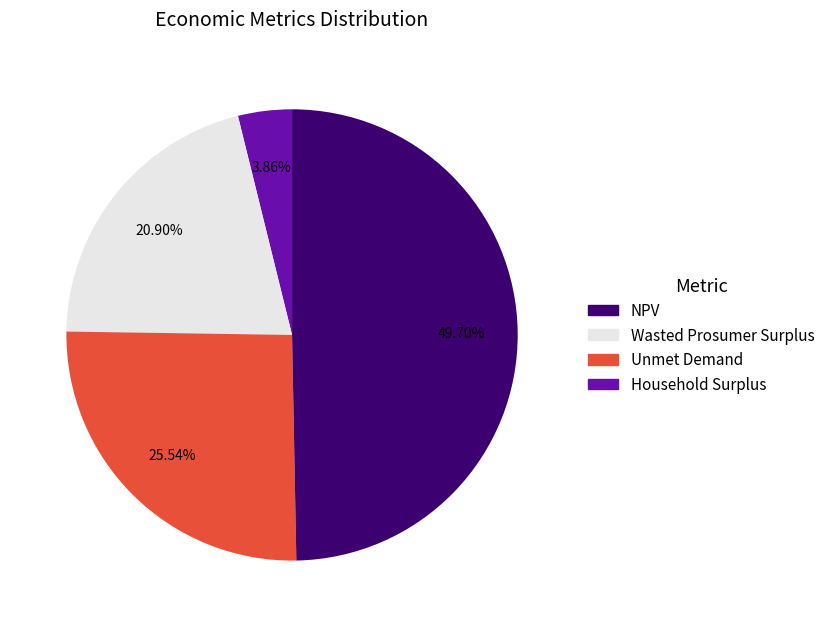

Rank the categories by value from lowest to highest.

NPV, Wasted Prosumer Surplus, Unmet Demand, Household Surplus